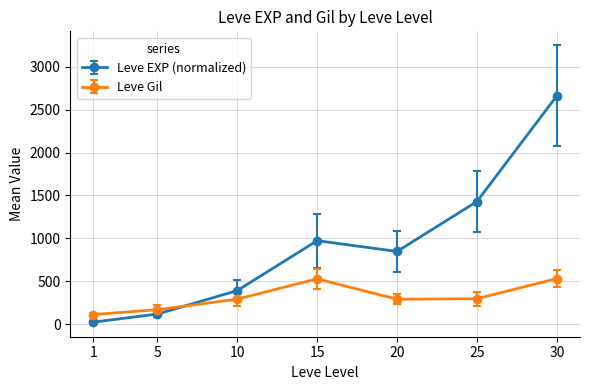

Read the Leve EXP (normalized) value at 25.

1429.2